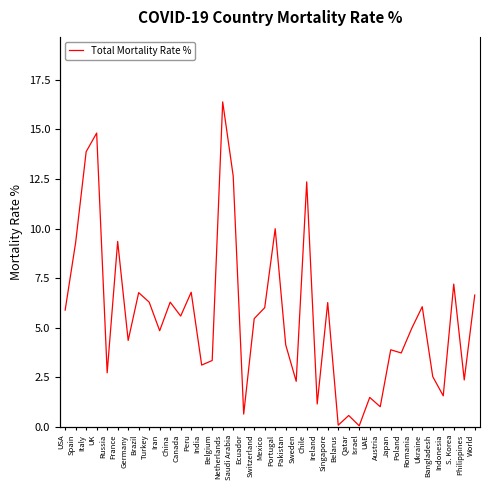

List the labels in order of value, largest first.

Netherlands, UK, Italy, Saudi Arabia, Chile, Portugal, France, Spain, S. Korea, Peru, Brazil, World, Turkey, China, Singapore, Ukraine, Mexico, USA, Canada, Switzerland, Romania, Iran, Germany, Pakistan, Japan, Poland, Belgium, India, Russia, Bangladesh, Philippines, Sweden, Indonesia, UAE, Ireland, Austria, Ecuador, Qatar, Belarus, Israel